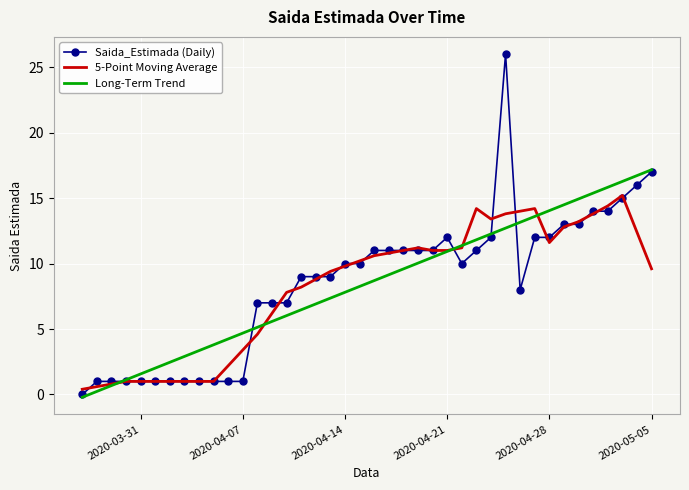

Reading left to right, extract all data points from this chart.

Saida_Estimada (Daily): 0.0	1.0	1.0	1.0	1.0	1.0	1.0	1.0	1.0	1.0	1.0	1.0	7.0	7.0	7.0	9.0	9.0	9.0	10.0	10.0	11.0	11.0	11.0	11.0	11.0	12.0	10.0	11.0	12.0	26.0	8.0	12.0	12.0	13.0	13.0	14.0	14.0	15.0	16.0	17.0
5-Point Moving Average: 0.4	0.6	0.8	1.0	1.0	1.0	1.0	1.0	1.0	1.0	2.2	3.4	4.6	6.2	7.8	8.2	8.8	9.4	9.8	10.2	10.6	10.8	11.0	11.2	11.0	11.0	11.2	14.2	13.4	13.8	14.0	14.2	11.6	12.8	13.2	13.8	14.4	15.2	12.4	9.6
Long-Term Trend: -0.2	0.2	0.7	1.1	1.6	2.0	2.5	2.9	3.4	3.8	4.2	4.7	5.1	5.6	6.0	6.5	6.9	7.4	7.8	8.3	8.7	9.1	9.6	10.0	10.5	10.9	11.4	11.8	12.3	12.7	13.2	13.6	14.0	14.5	14.9	15.4	15.8	16.3	16.7	17.2